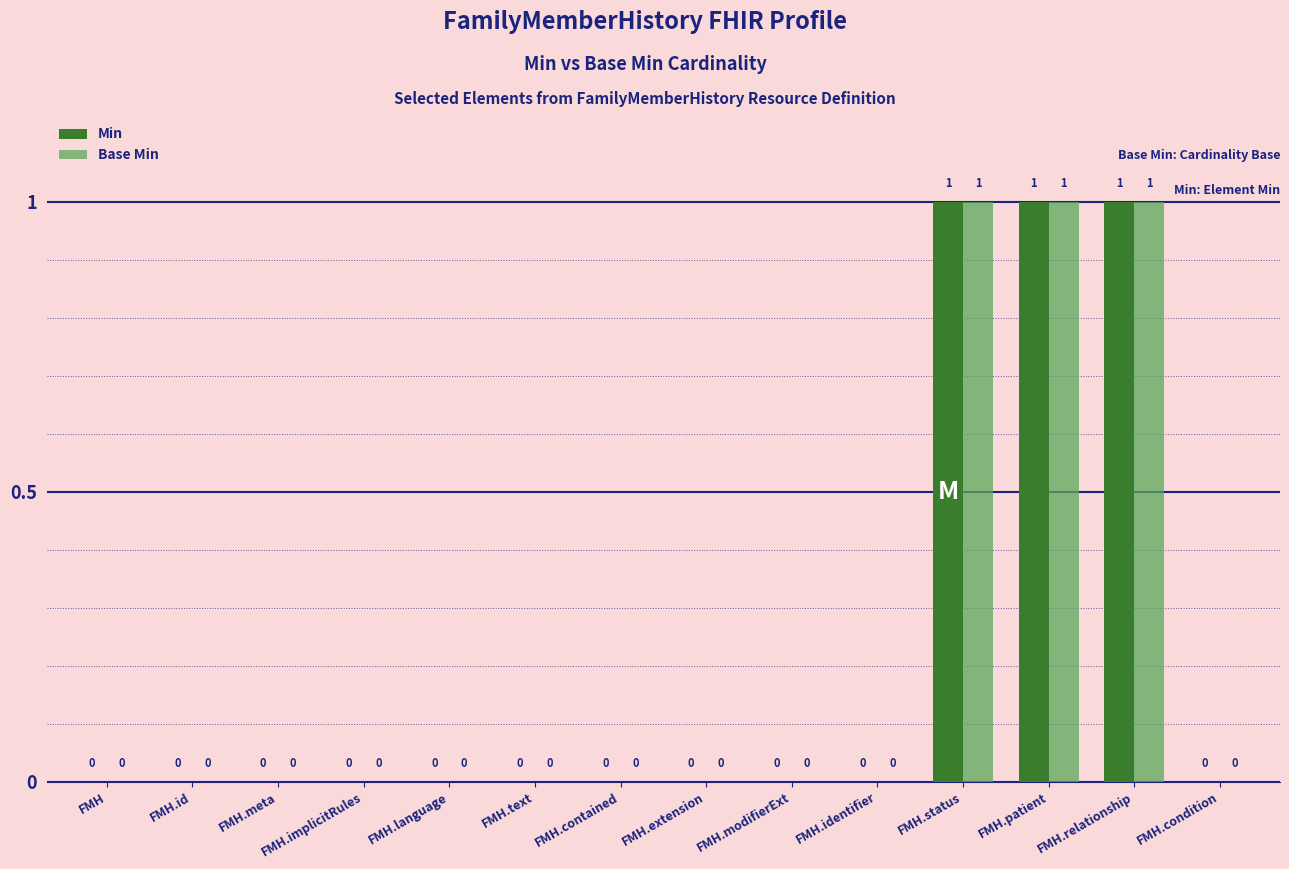

What is the sum of all Base Min values?

3